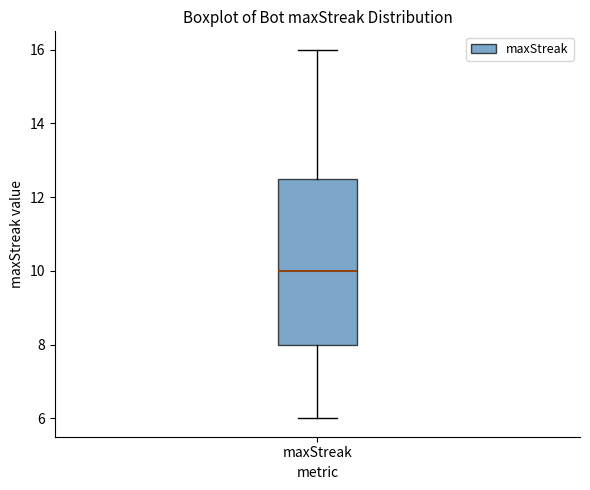

Transcribe this box plot: give where the median line is, the range the box spans, and where the two whiskers end, as read against the y-axis. The values are not printed on the chart, so give them approximately, as read against the axis.

median 10.0, box 8.0 to 12.6, whiskers 6.0 to 16.0